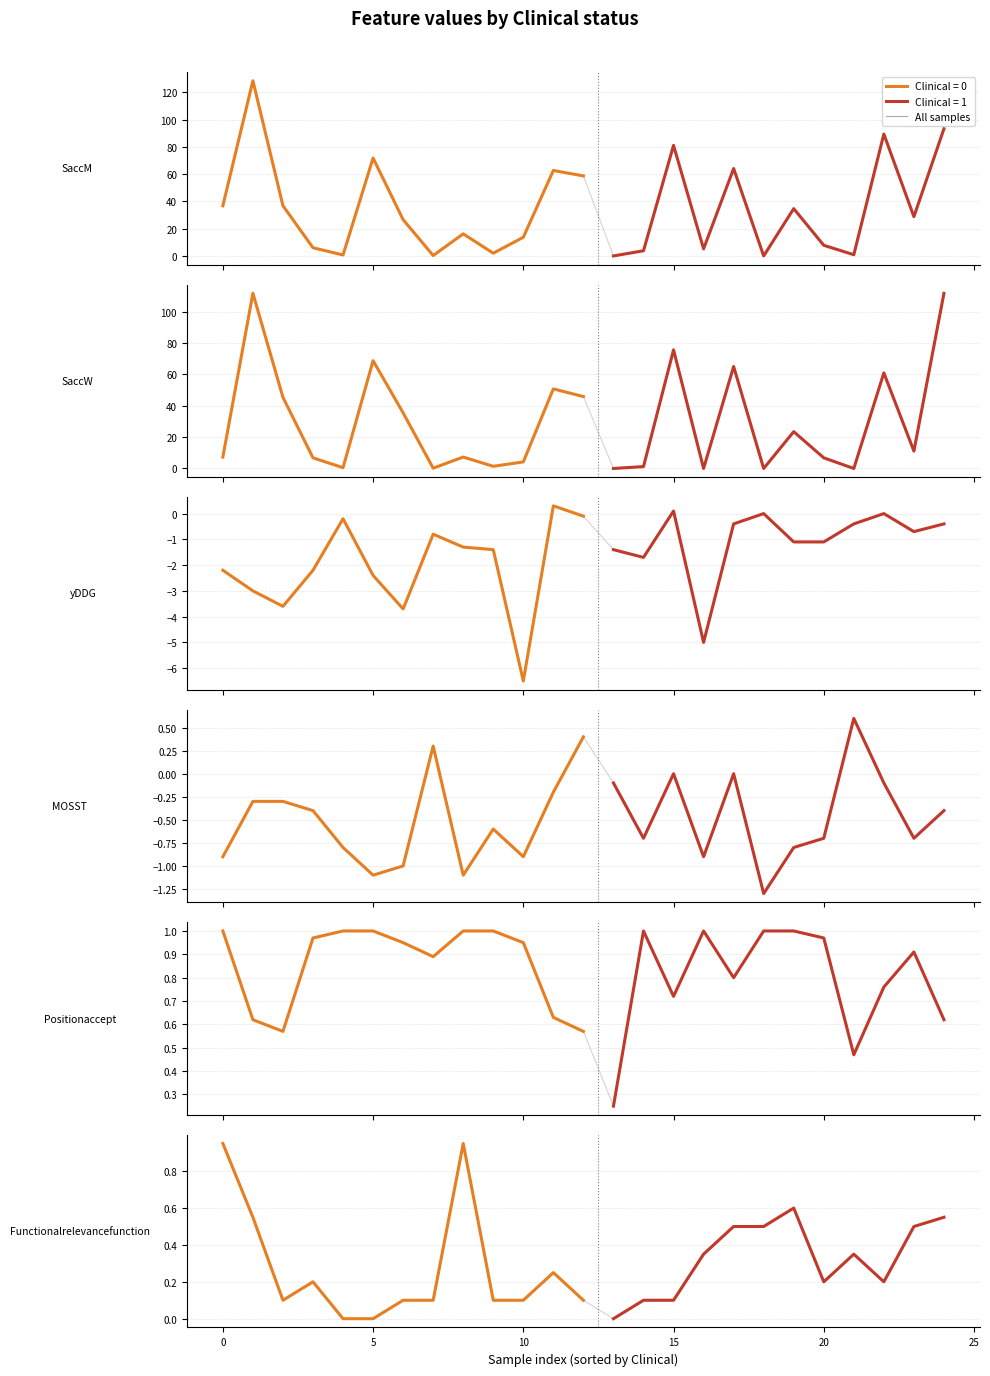

Rank the series at 8 from lowest to highest value.

yDDG, MOSST, Functionalrelevancefunction, Positionaccept, SaccW, SaccM